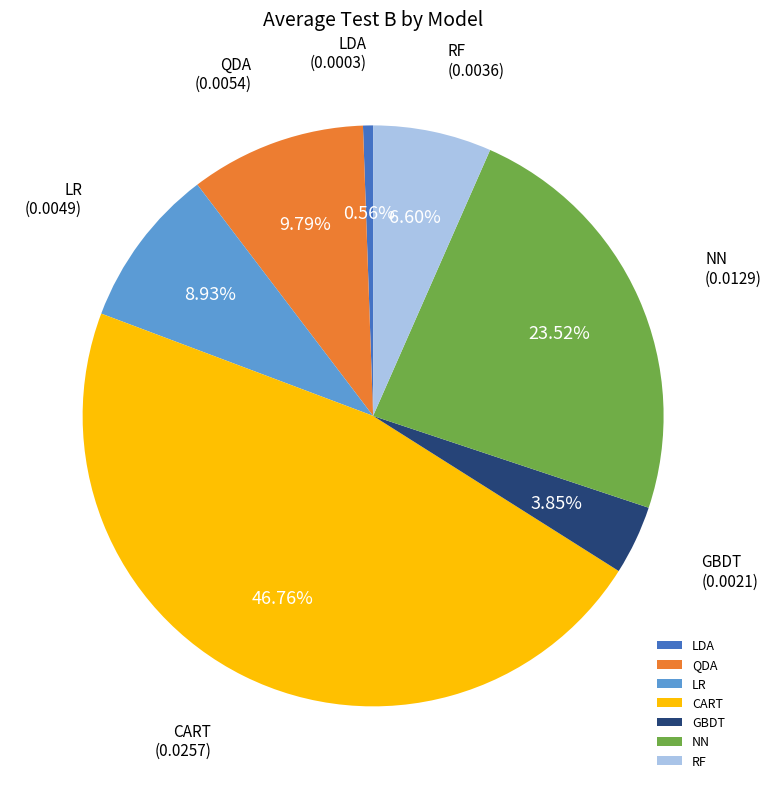

What is the largest slice in the pie chart?

CART